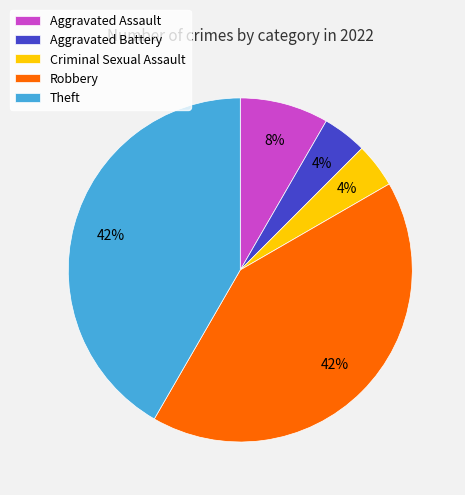

To the nearest percent, what is the average slice percentage?

20%